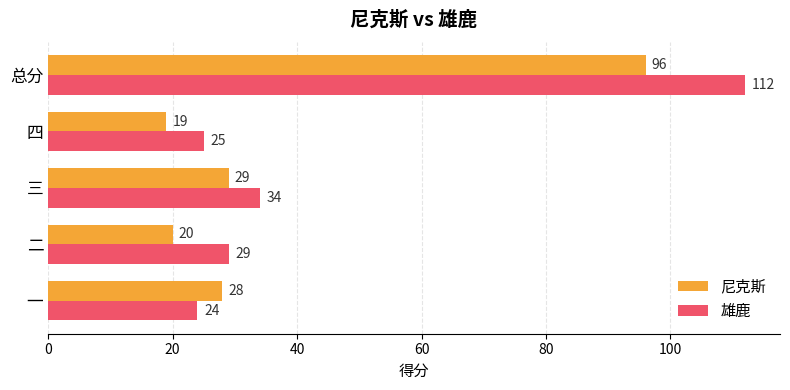

What are all the series names shown in the legend?

尼克斯, 雄鹿